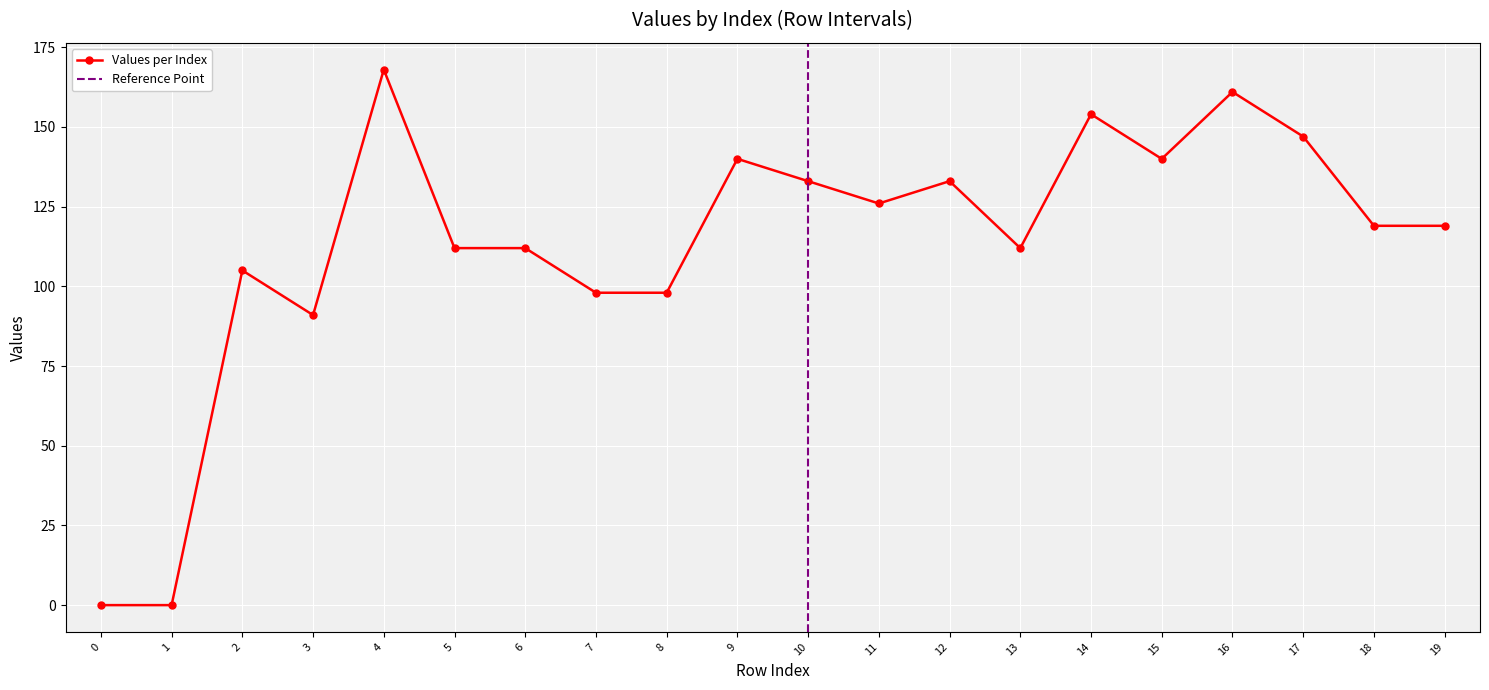

What is the change in value from 12 to 17?

+14